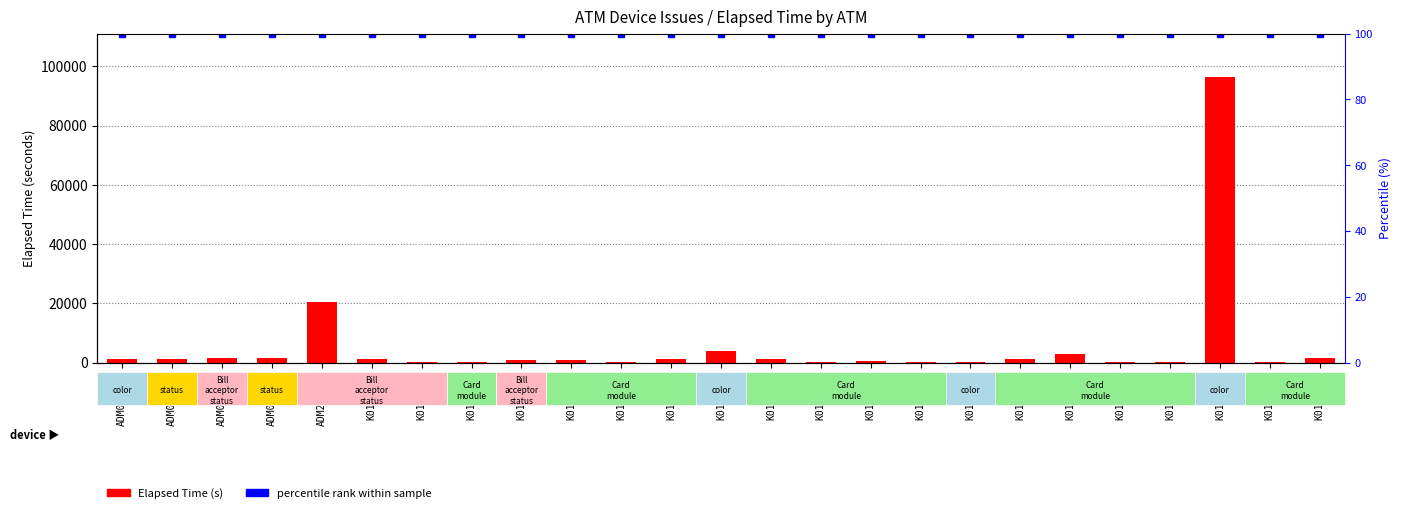

What is the spread (max minus min) of values at K0100522?

71